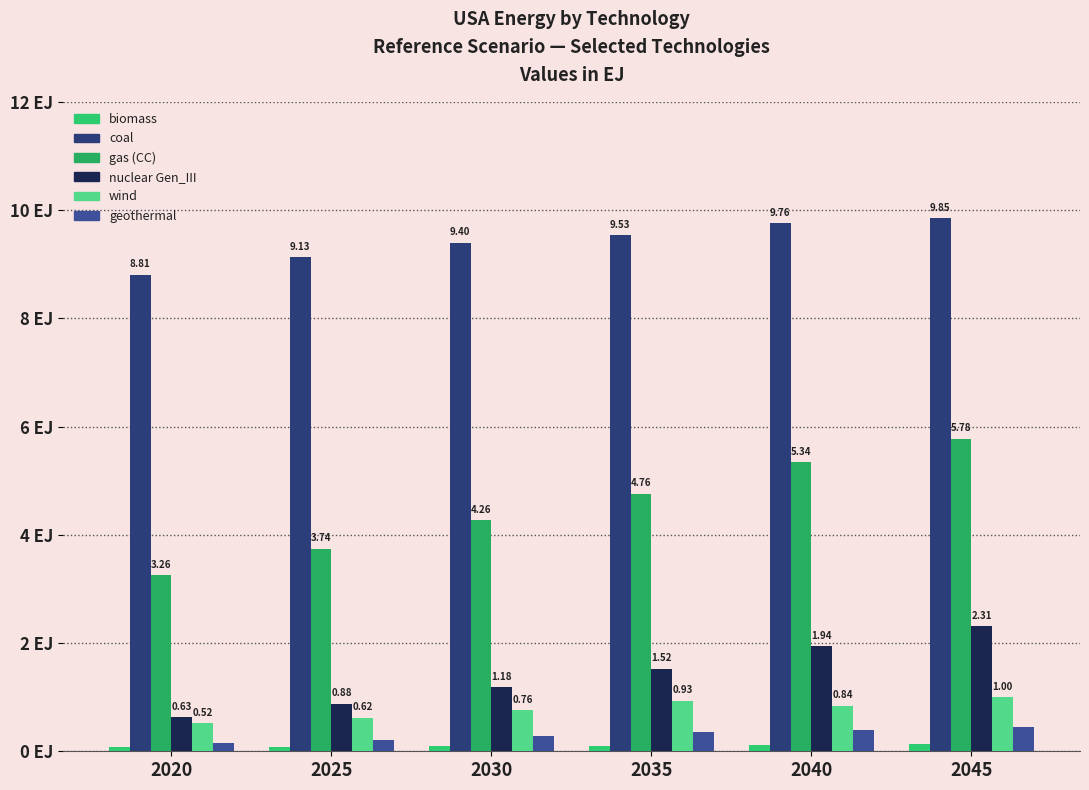

Reading left to right, list all the values displayed in this chart.

biomass: 0.1	0.1	0.1	0.1	0.1	0.1
coal: 8.8	9.1	9.4	9.5	9.8	9.9
gas (CC): 3.3	3.7	4.3	4.8	5.3	5.8
nuclear Gen_III: 0.6	0.9	1.2	1.5	1.9	2.3
wind: 0.5	0.6	0.8	0.9	0.8	1.0
geothermal: 0.2	0.2	0.3	0.4	0.4	0.4